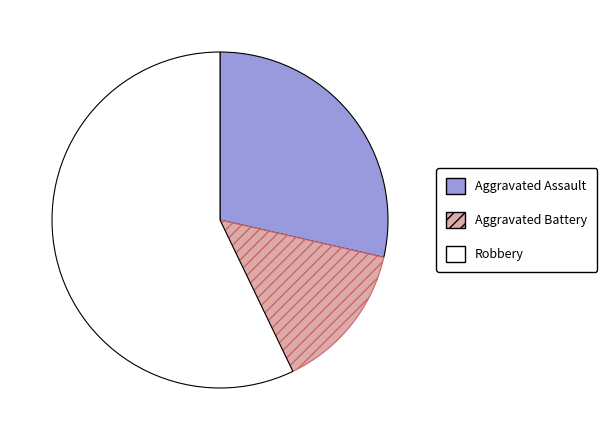

Does Aggravated Assault represent more than half of the total?

No